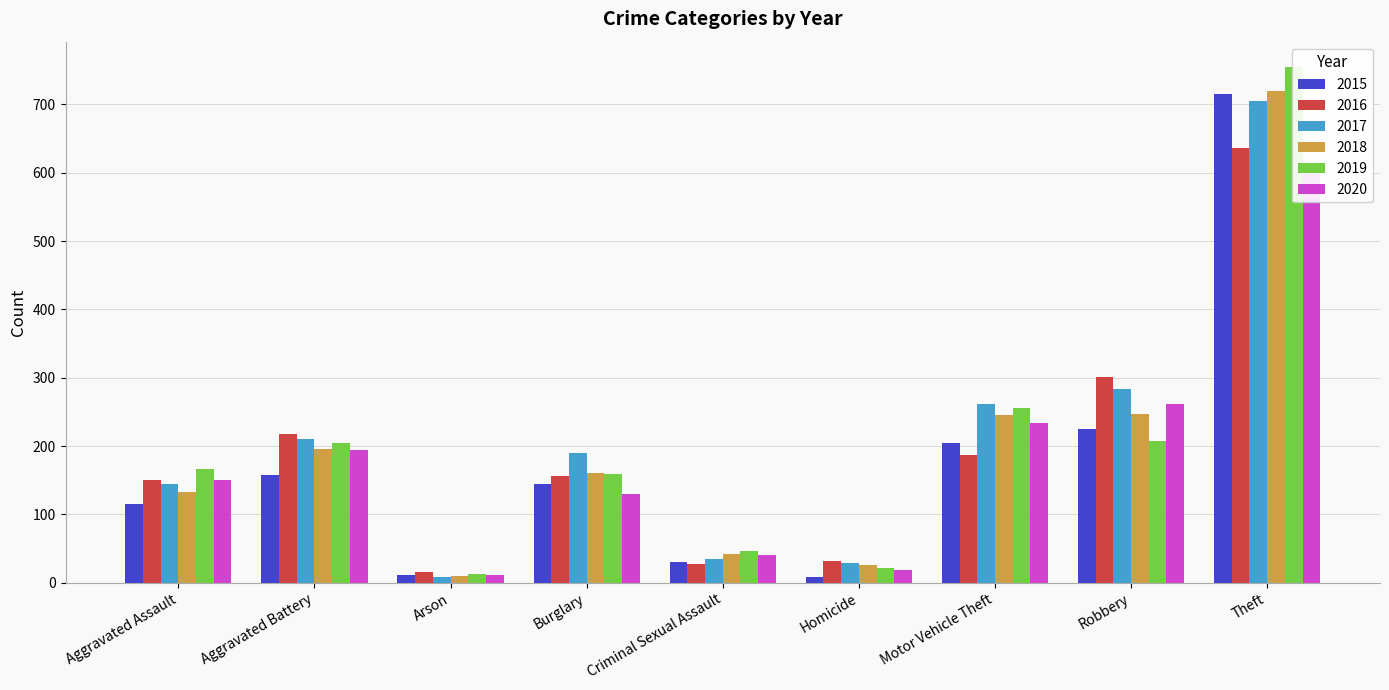

What is the average value of the 2018 series?

198